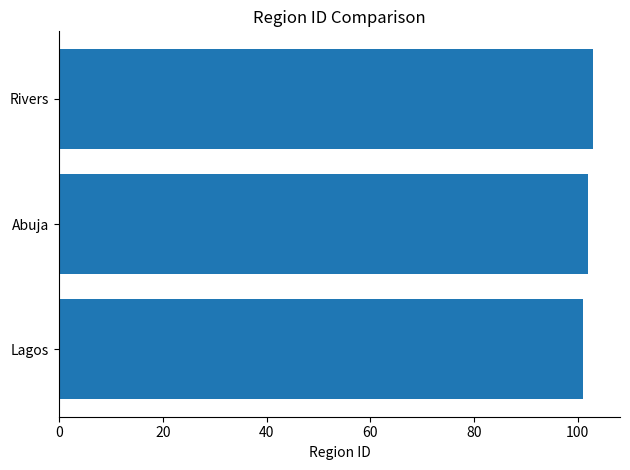

The chart shows a value of 143 at Abuja. True or false?

False